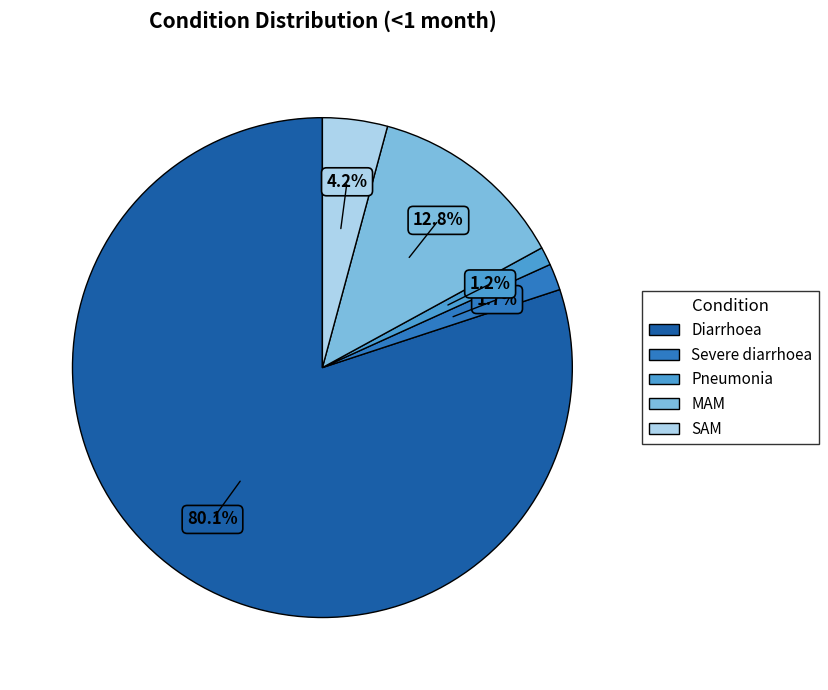

The Pneumonia slice represents 1% of the pie. True or false?

True